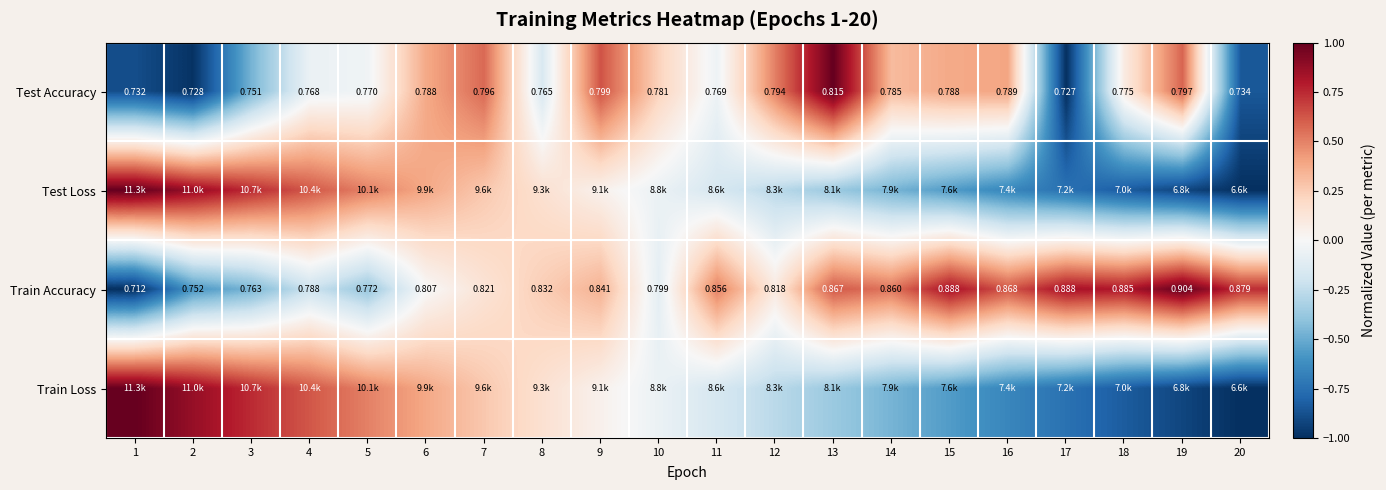

Is the value of Test Accuracy at 9 greater than the value of Train Accuracy at 1?

Yes